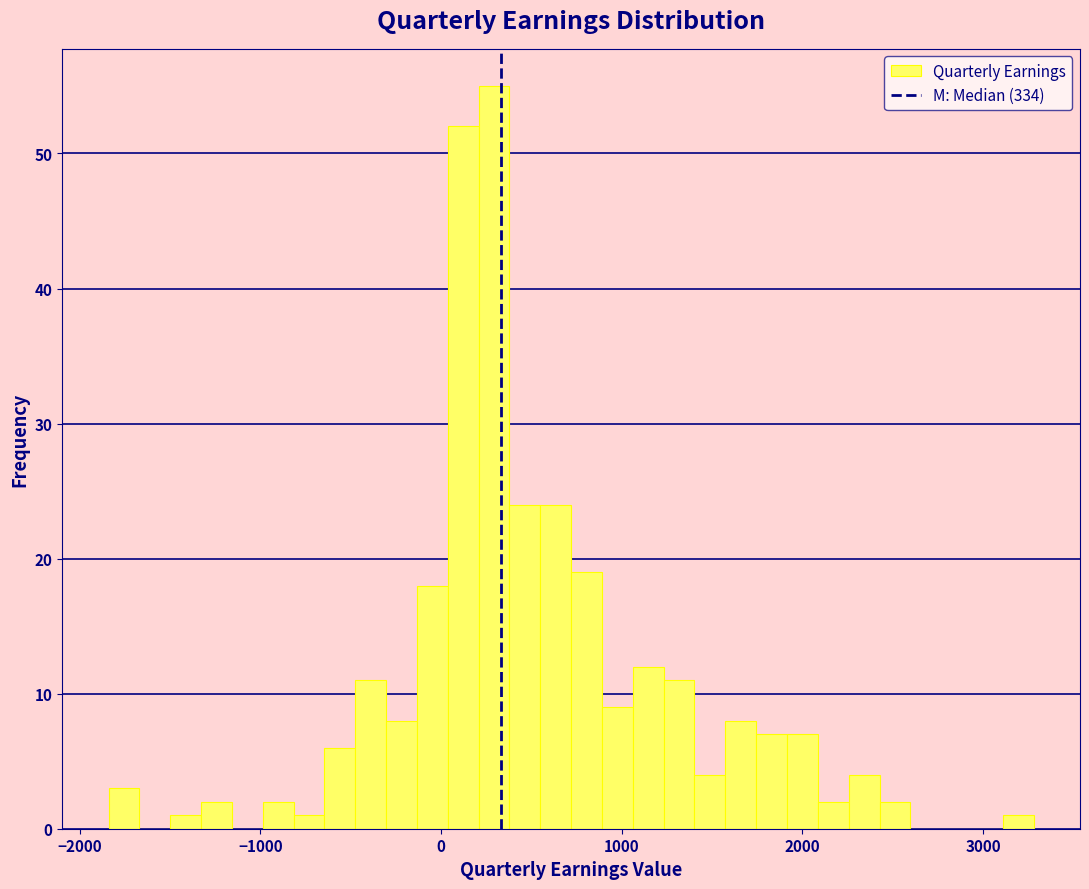

Read against the x-axis, roughly where is the centre of the tallest bar?

300